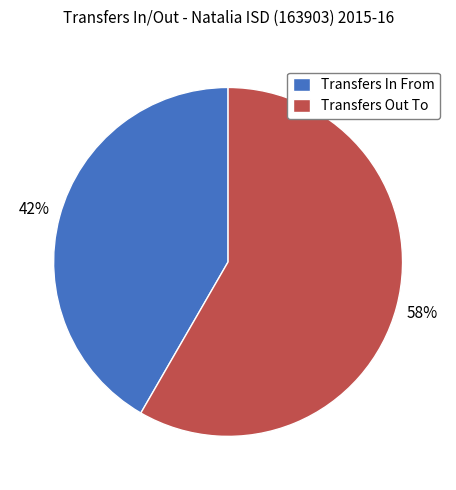

Which category has the smallest portion of the pie?

Transfers In From